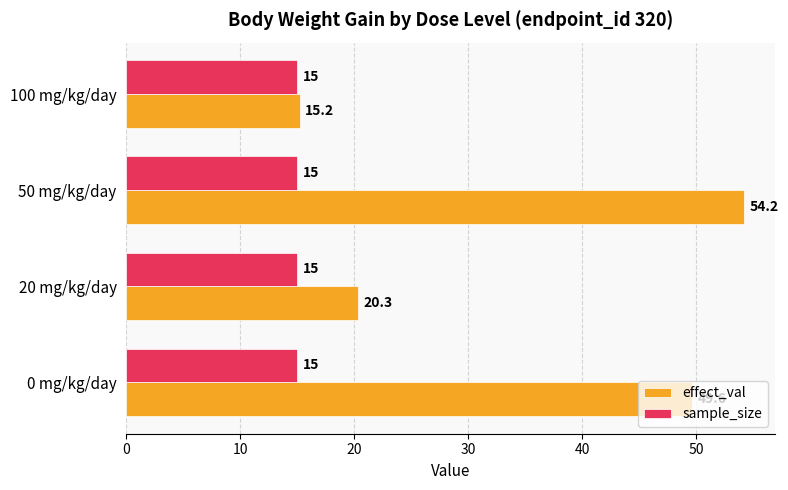

True or false: sample_size has a value of 6.5 at 50 mg/kg/day.

False